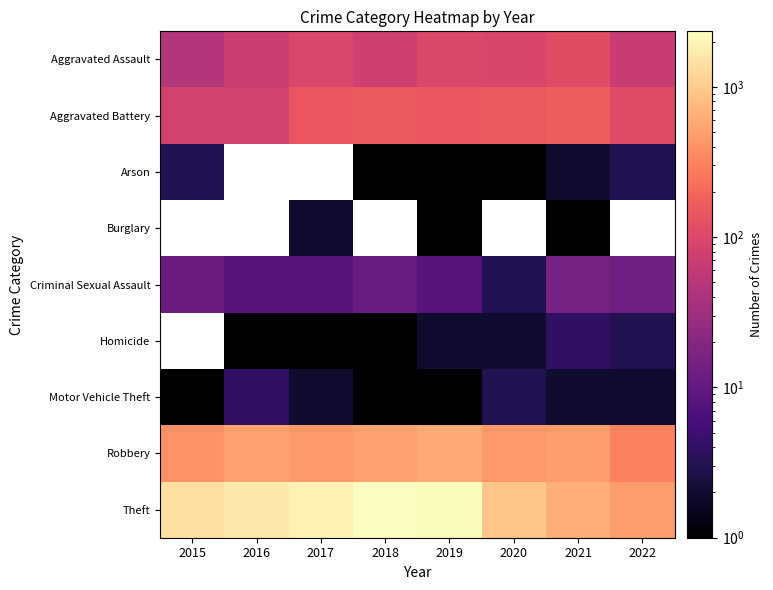

What is the maximum value for Robbery?

591.0